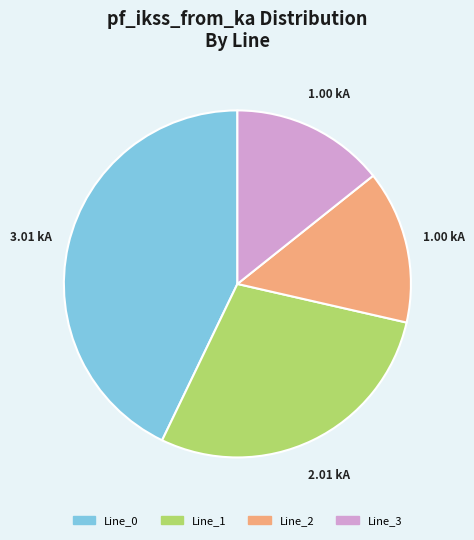

Combined, do Line_1 and Line_2 account for over 50%?

No